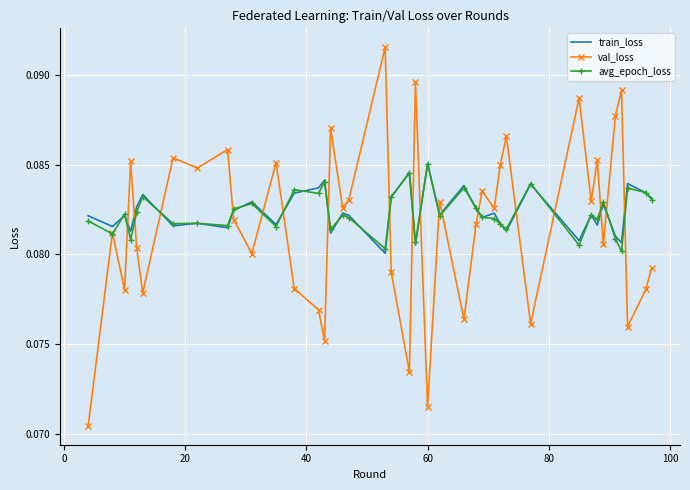

Which series has the widest spread of values?

val_loss